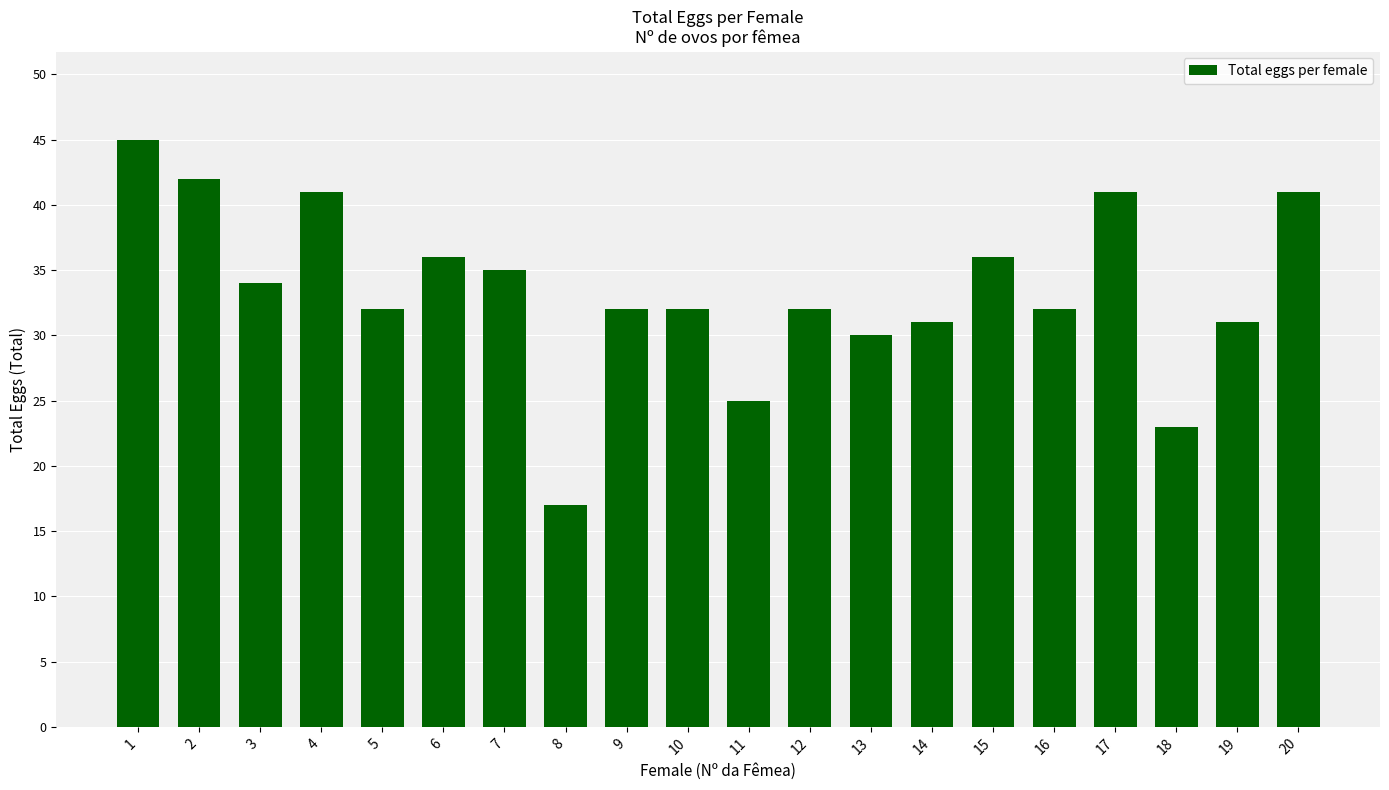

What value does the data have at 4, to the nearest 5?

40